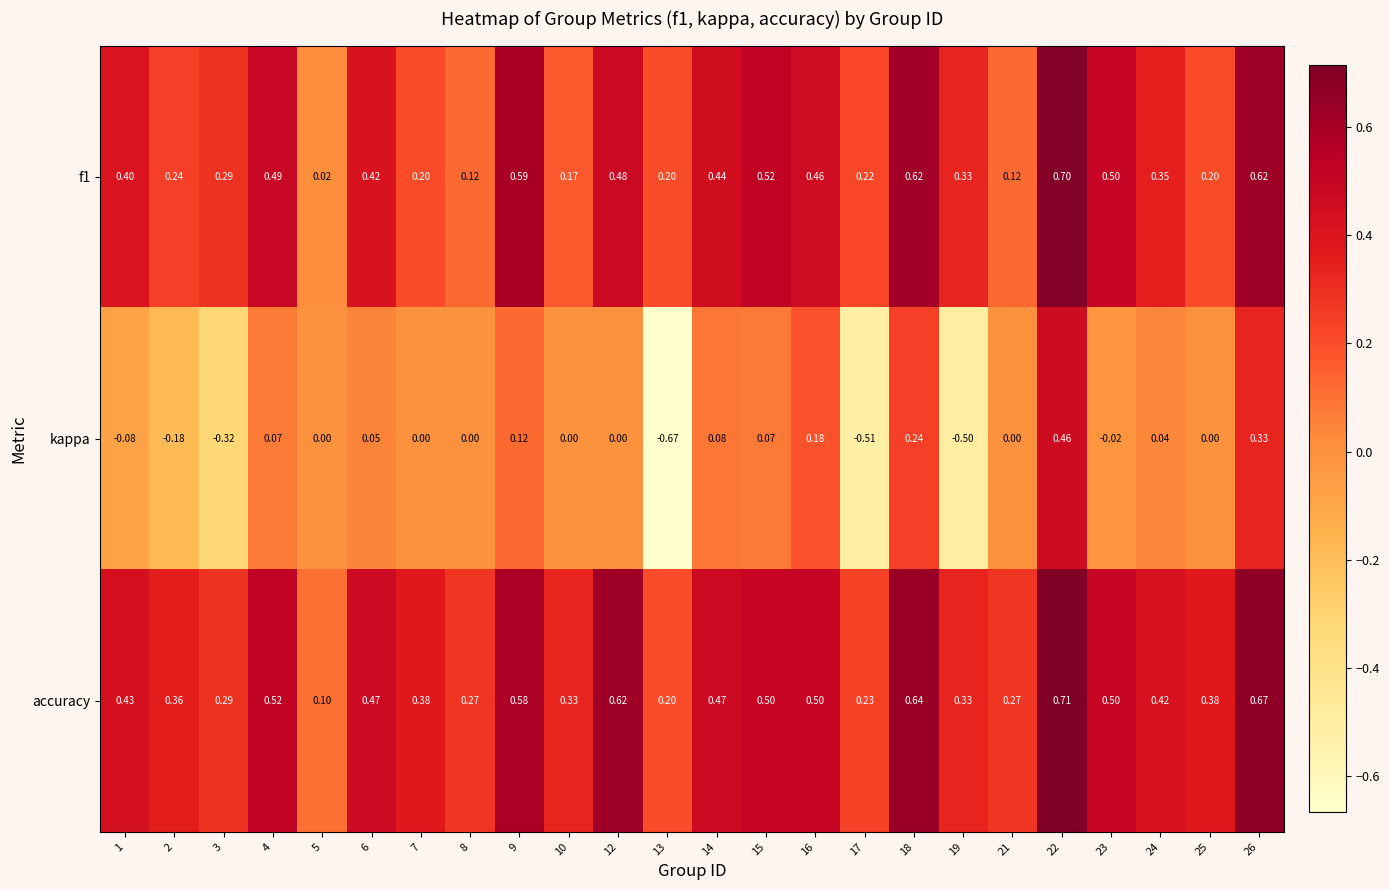

Which series has the largest range (max minus min)?

kappa